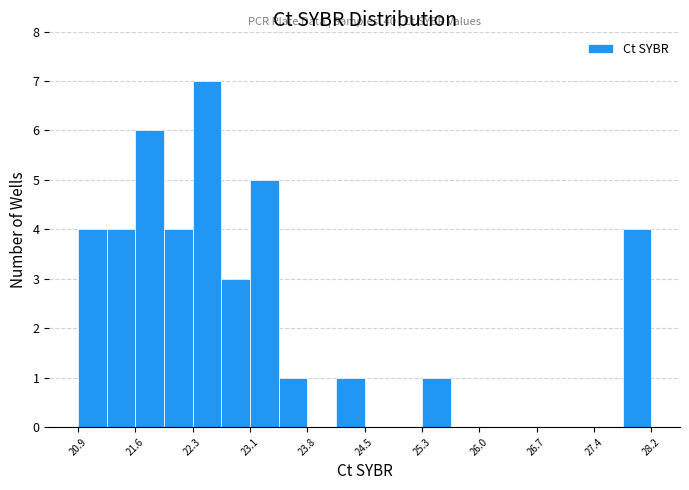

Read against the x-axis, roughly where is the centre of the tallest bar?

22.5